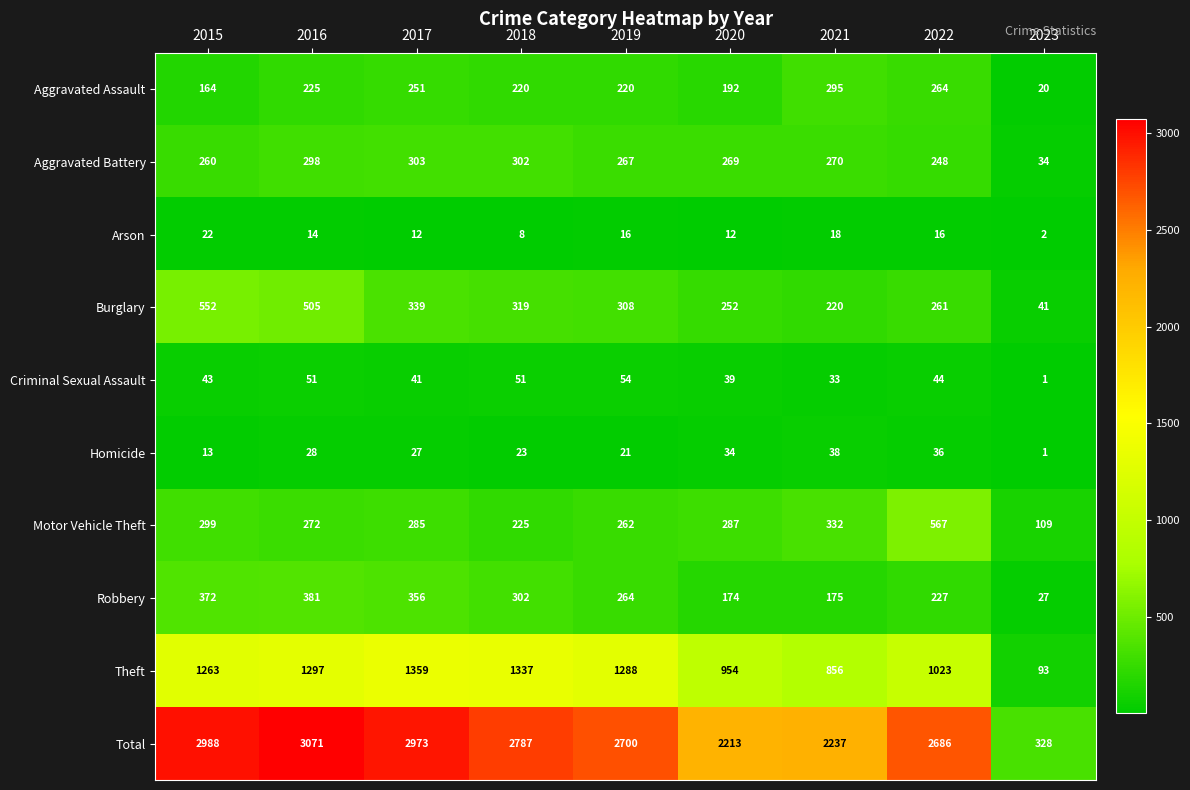

Rank the series at 2021 from highest to lowest value.

Total, Theft, Motor Vehicle Theft, Aggravated Assault, Aggravated Battery, Burglary, Robbery, Homicide, Criminal Sexual Assault, Arson